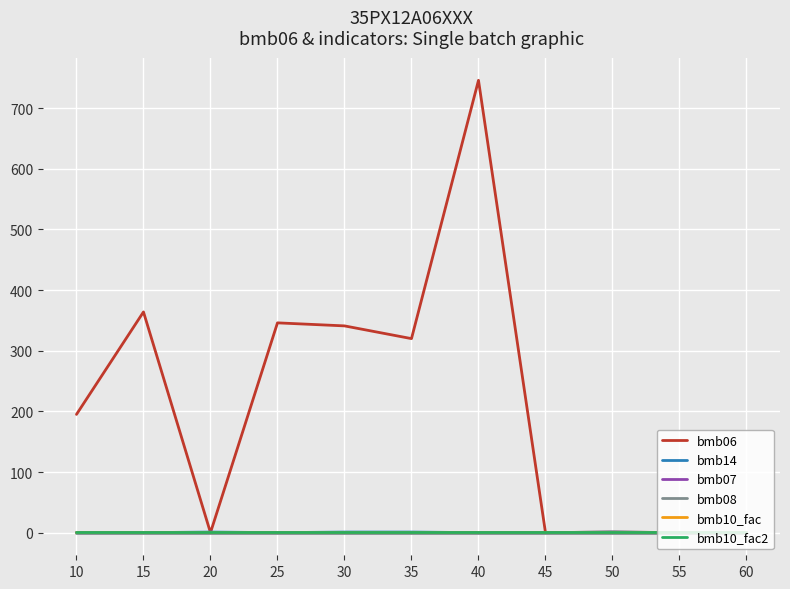

Does the chart display data point markers on the line(s)?

No